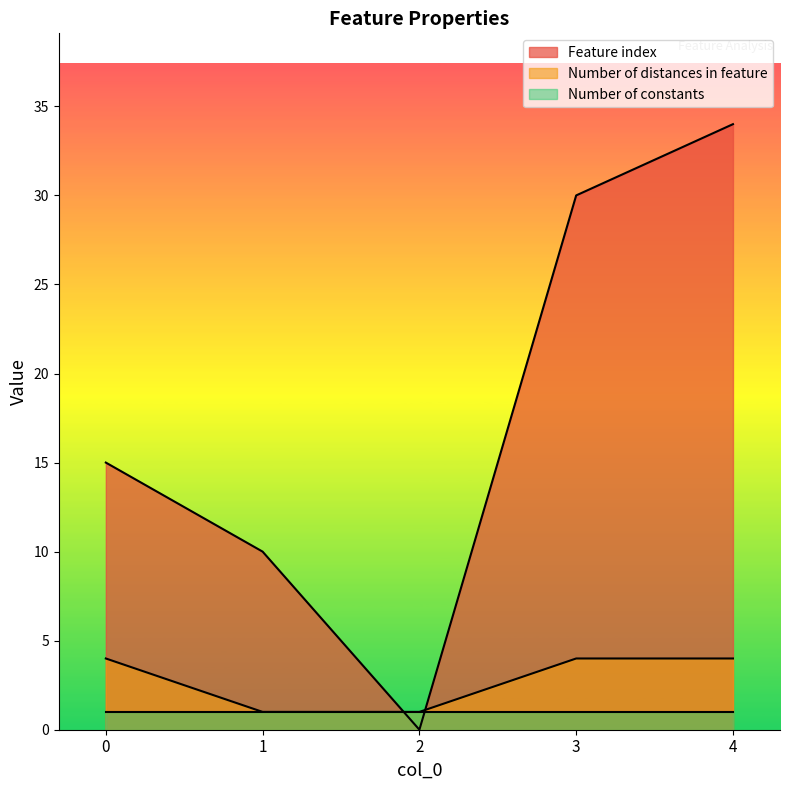

Does the chart have visible grid lines?

No